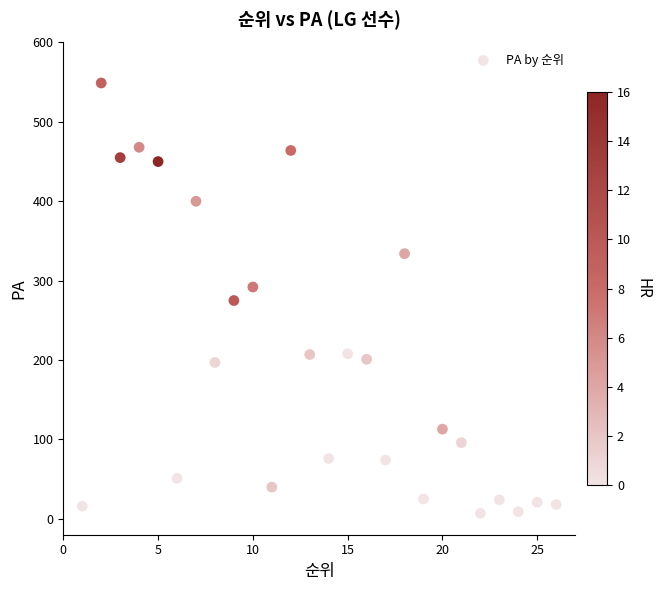

What is the range of Y values (max minus min)?

542